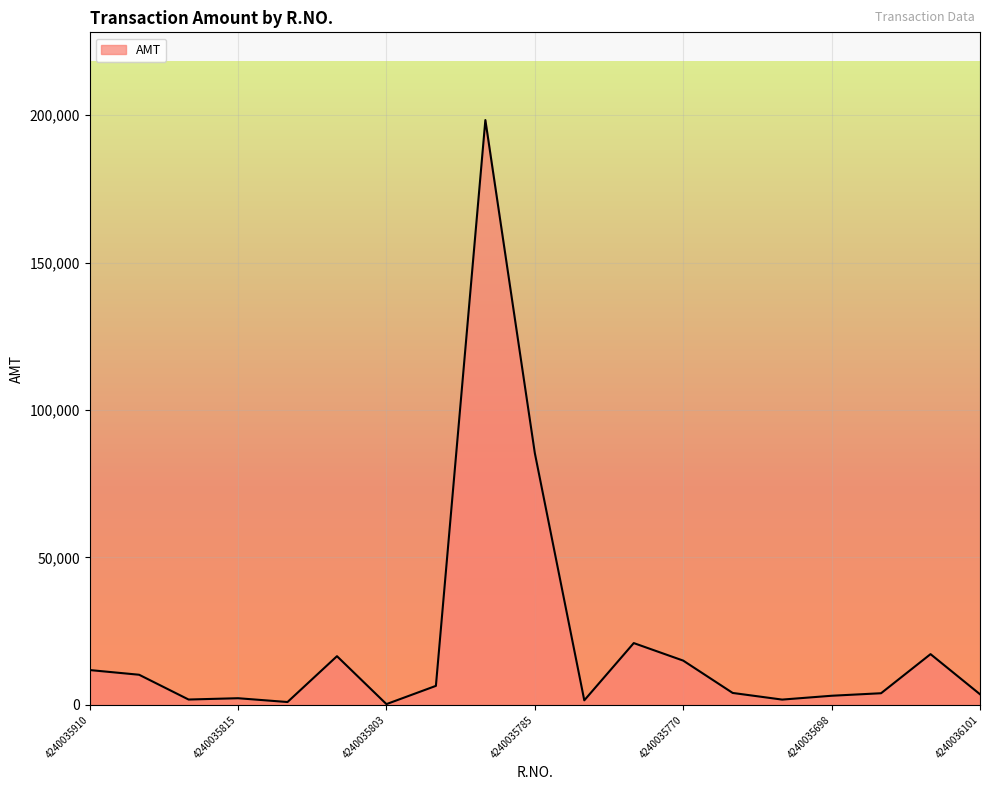

What is the difference between the maximum and minimum values?

198057